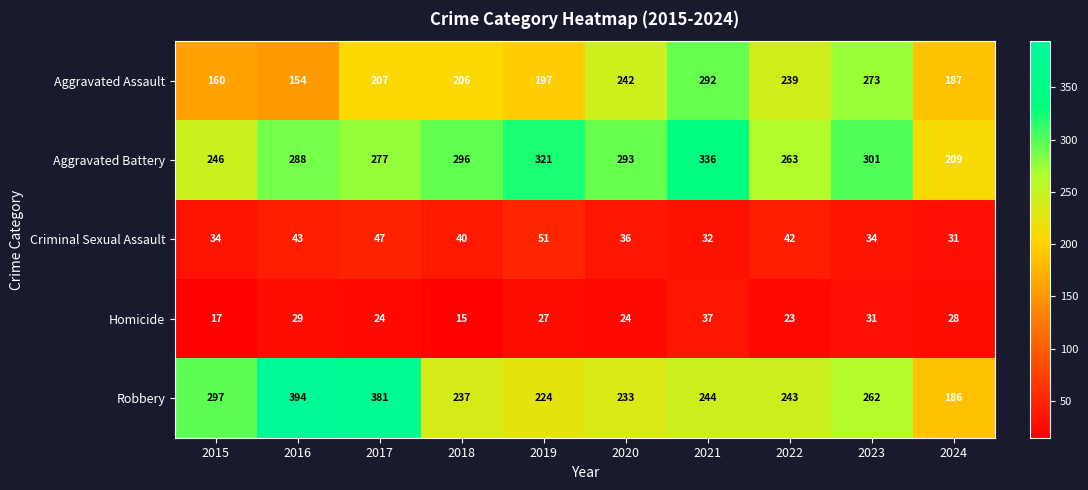

Which series has the largest total across all categories?

Aggravated Battery